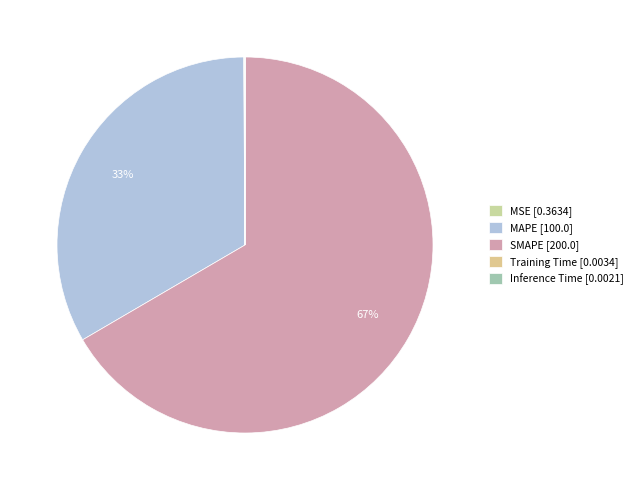

To the nearest percent, what is the difference between the largest and smallest slice percentages?

67%